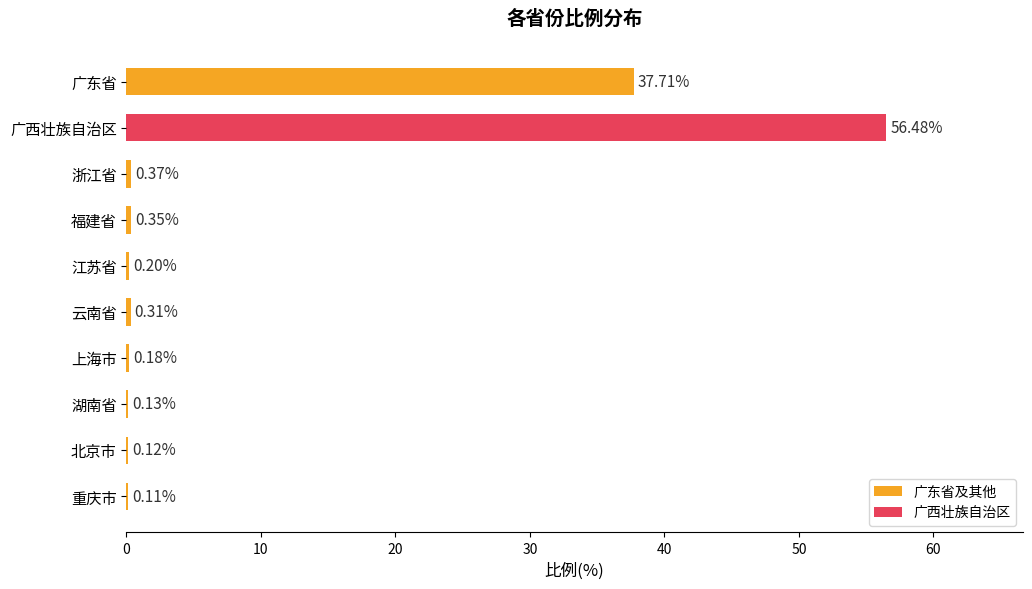

How many distinct data groups are displayed?

1